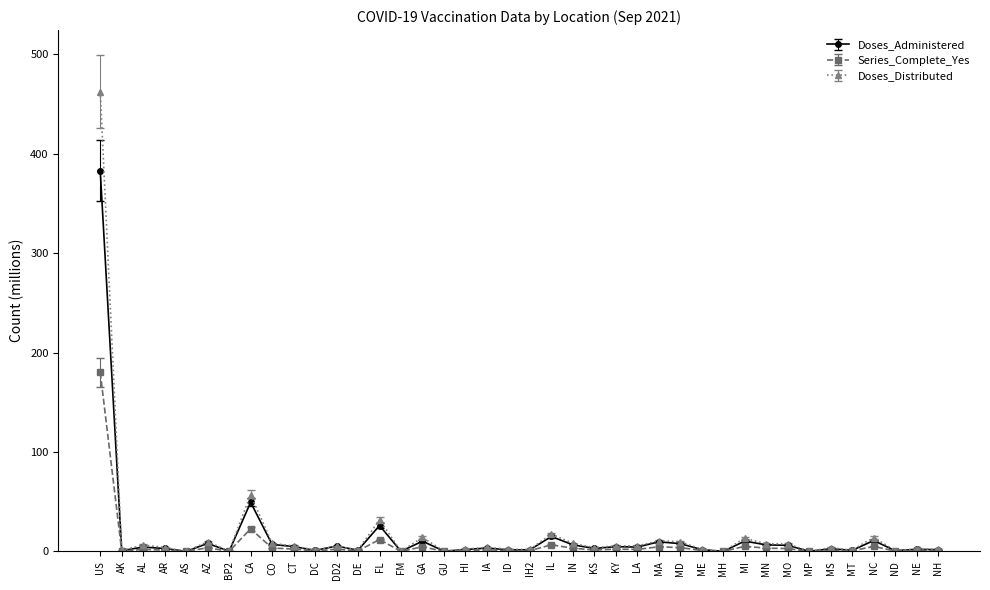

At which label does Doses_Distributed reach its peak?

US